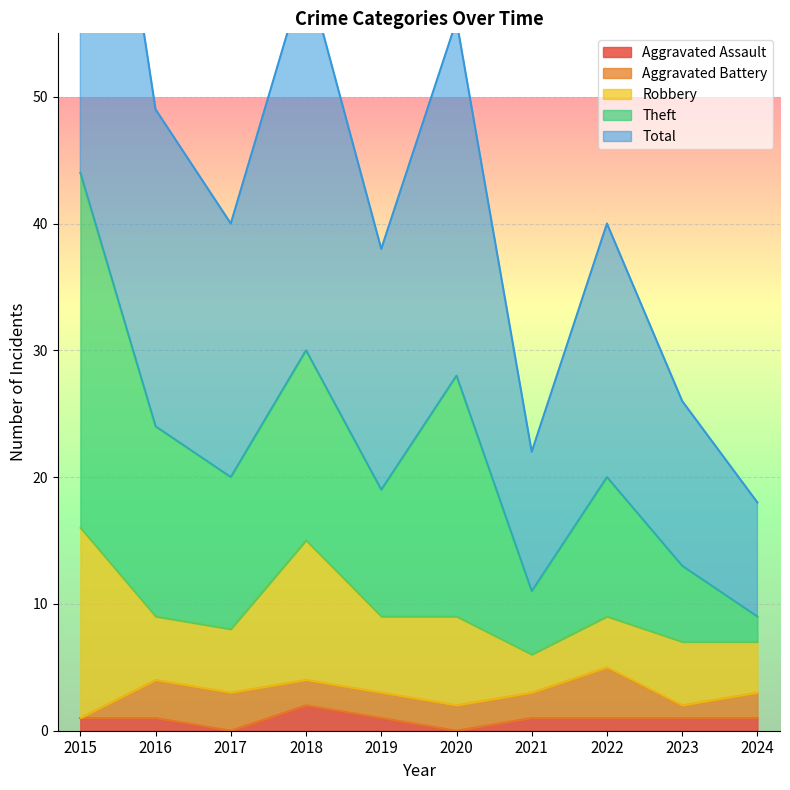

Is it true that Aggravated Assault equals 0 at 2018?

False